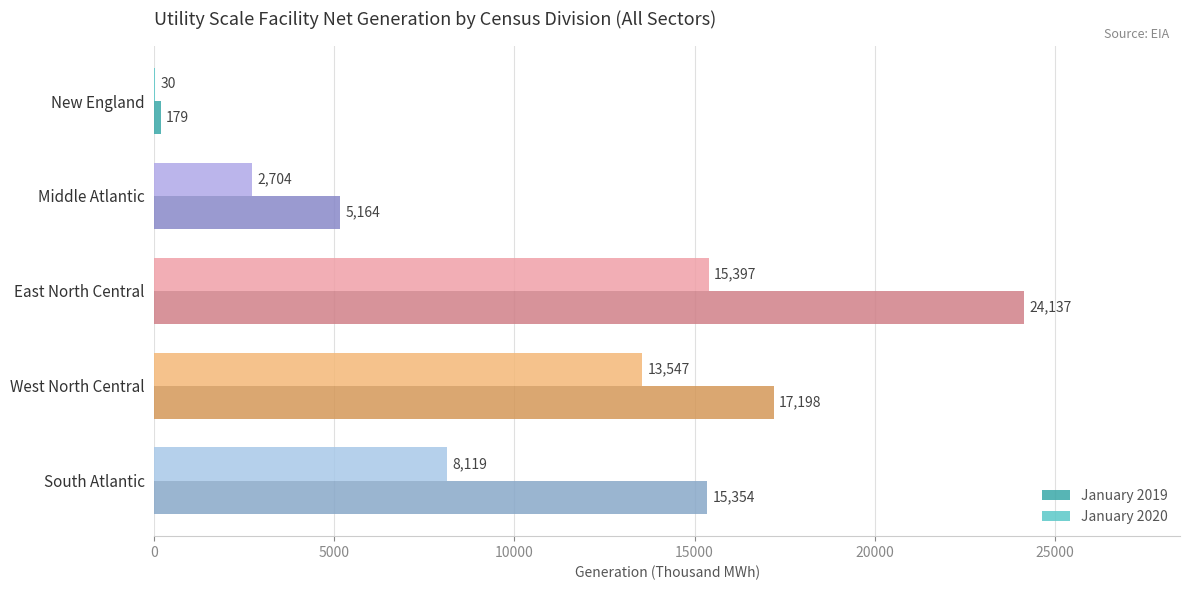

Is the value of January 2019 at South Atlantic greater than the value of January 2020 at New England?

Yes